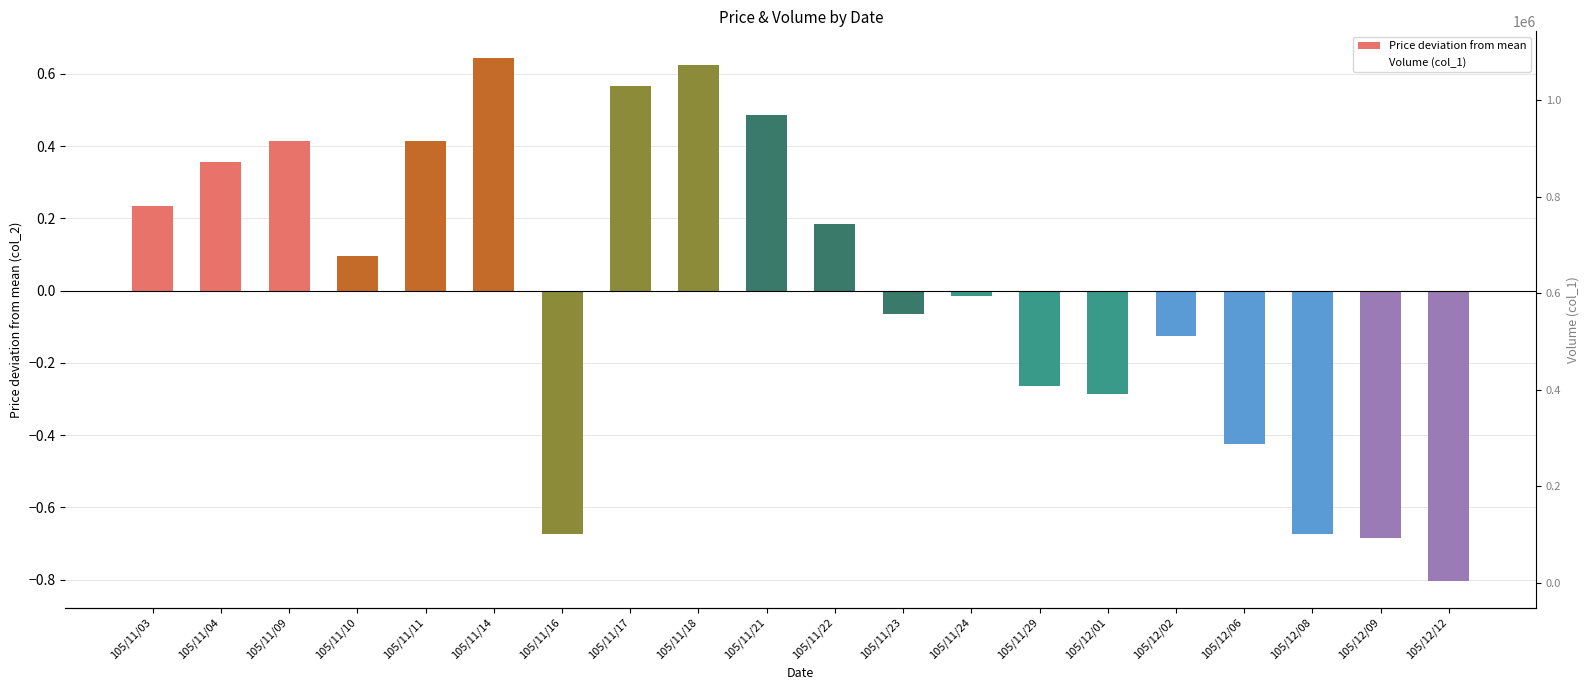

How many groups of bars are there?

20